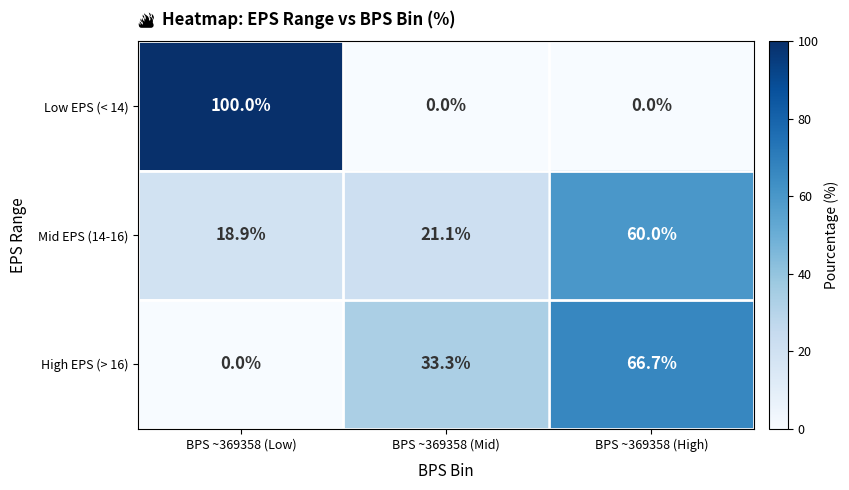

How many distinct data groups are displayed?

3